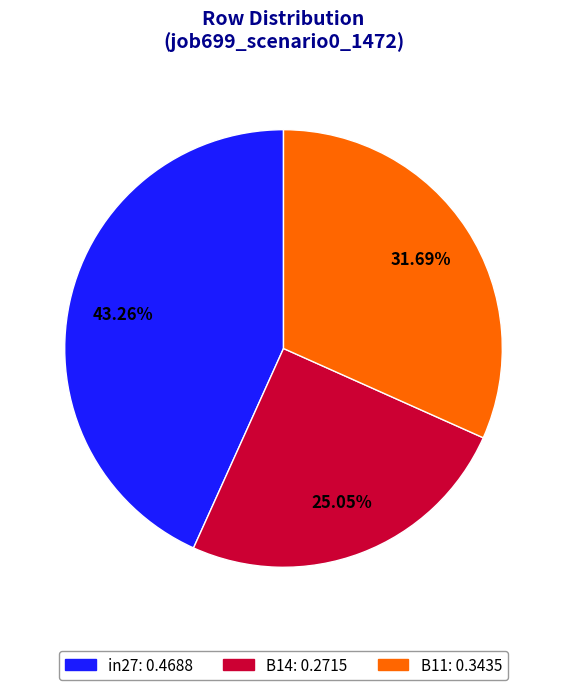

Which category has the biggest portion of the pie?

in27